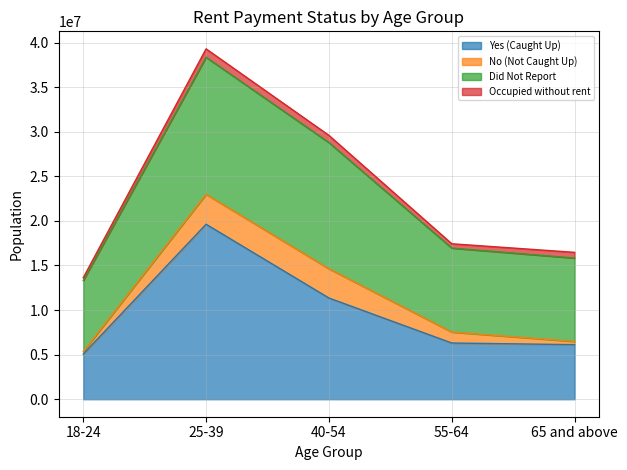

How many categories are shown in the chart?

5